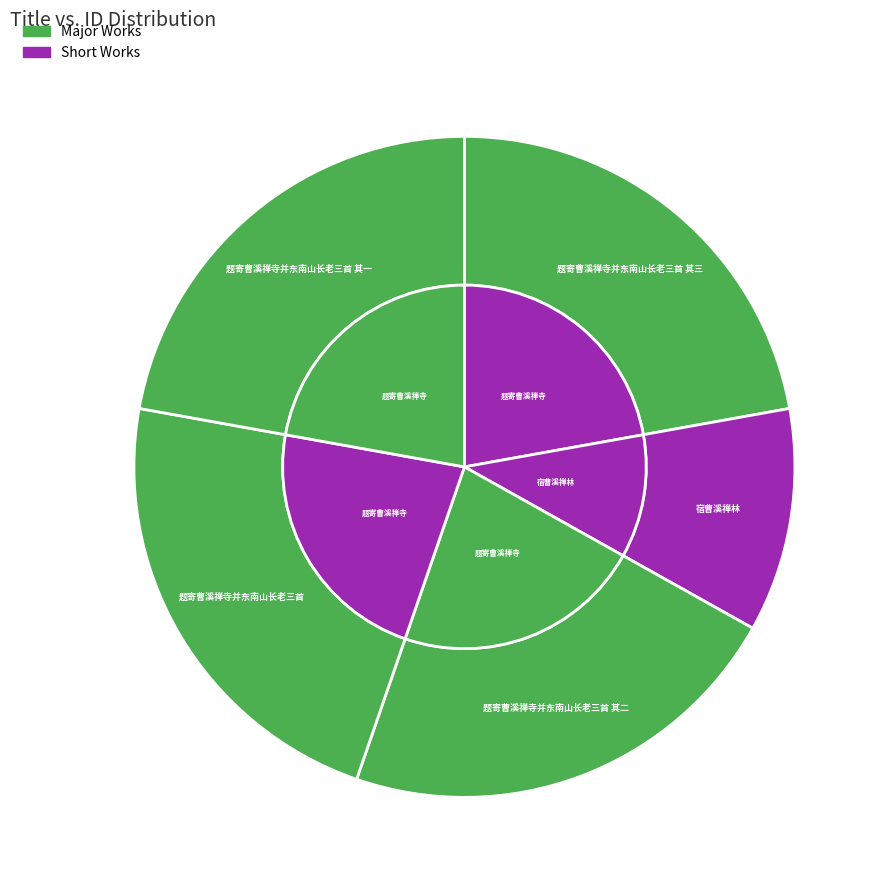

How many slices are in this pie chart?

5